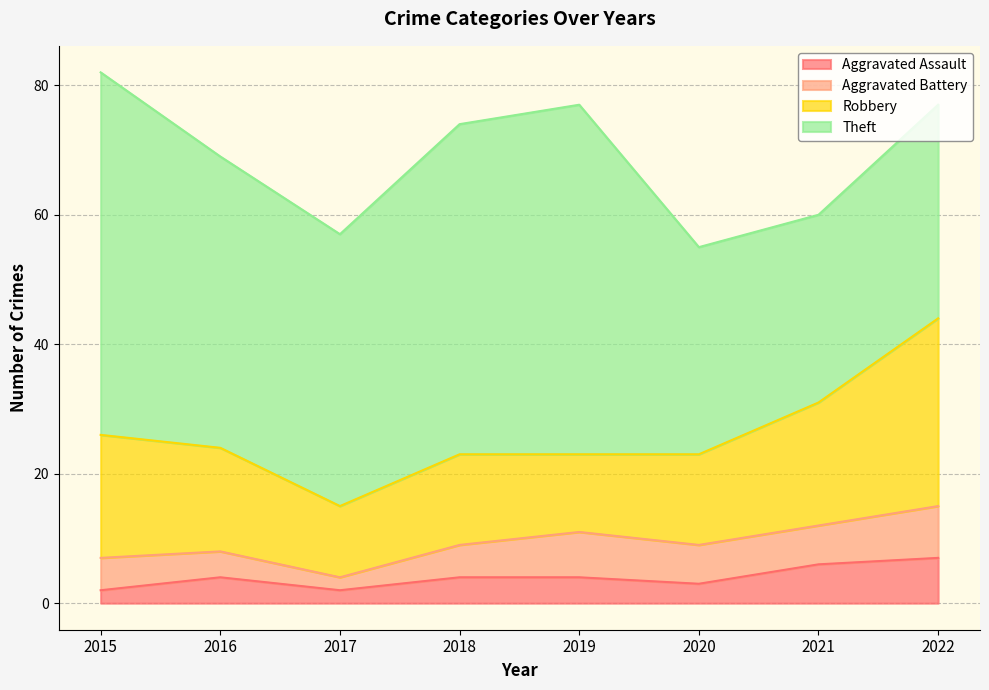

What are all the series names shown in the legend?

Aggravated Assault, Aggravated Battery, Robbery, Theft